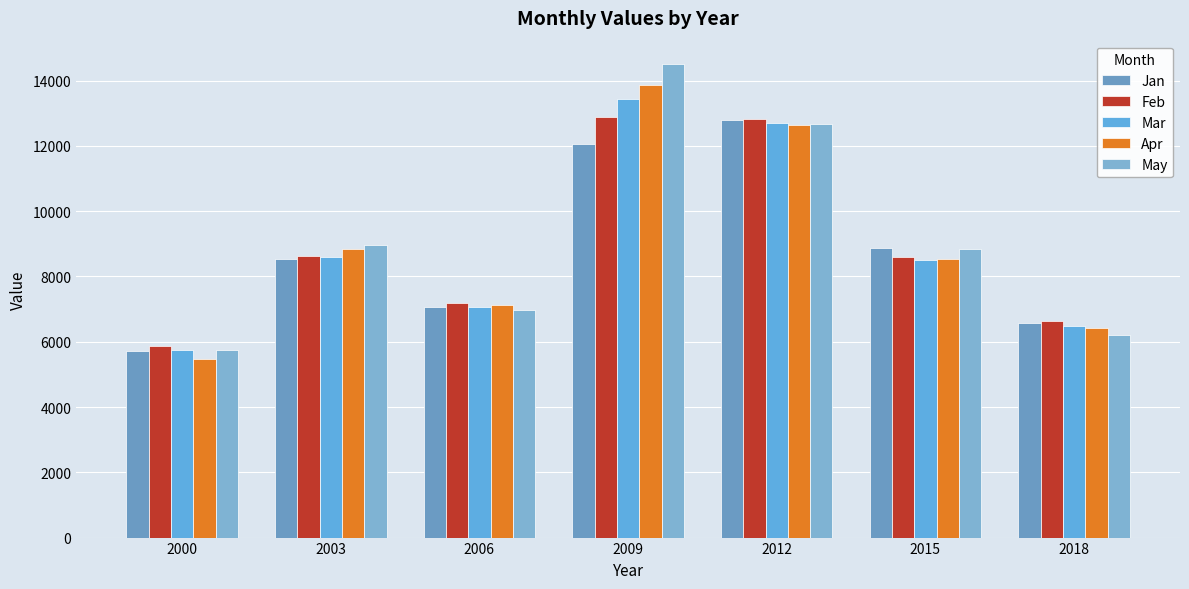

At 2012, list the series in order from smallest to largest.

Apr, May, Mar, Jan, Feb